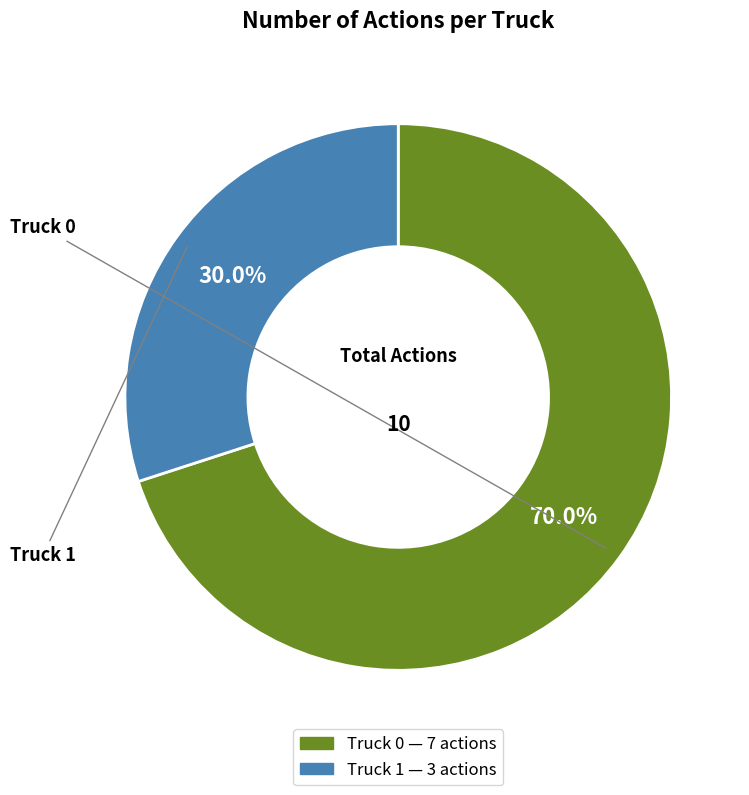

What is the largest slice in the pie chart?

Truck 0